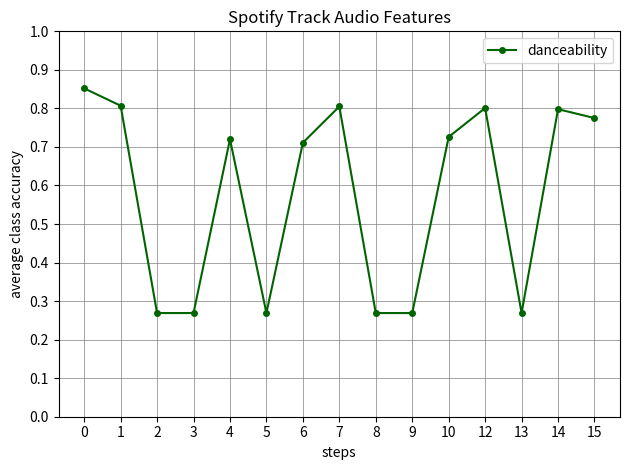

What is the change in value from 7 to 13?

-0.5